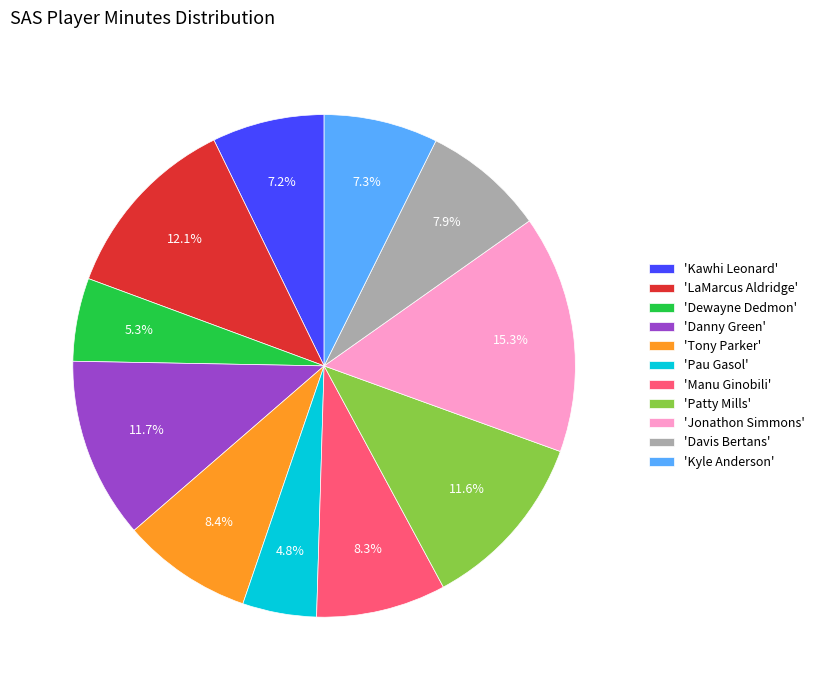

Combined, what portion of the pie is 'Danny Green' and 'Kyle Anderson'?

19.0%